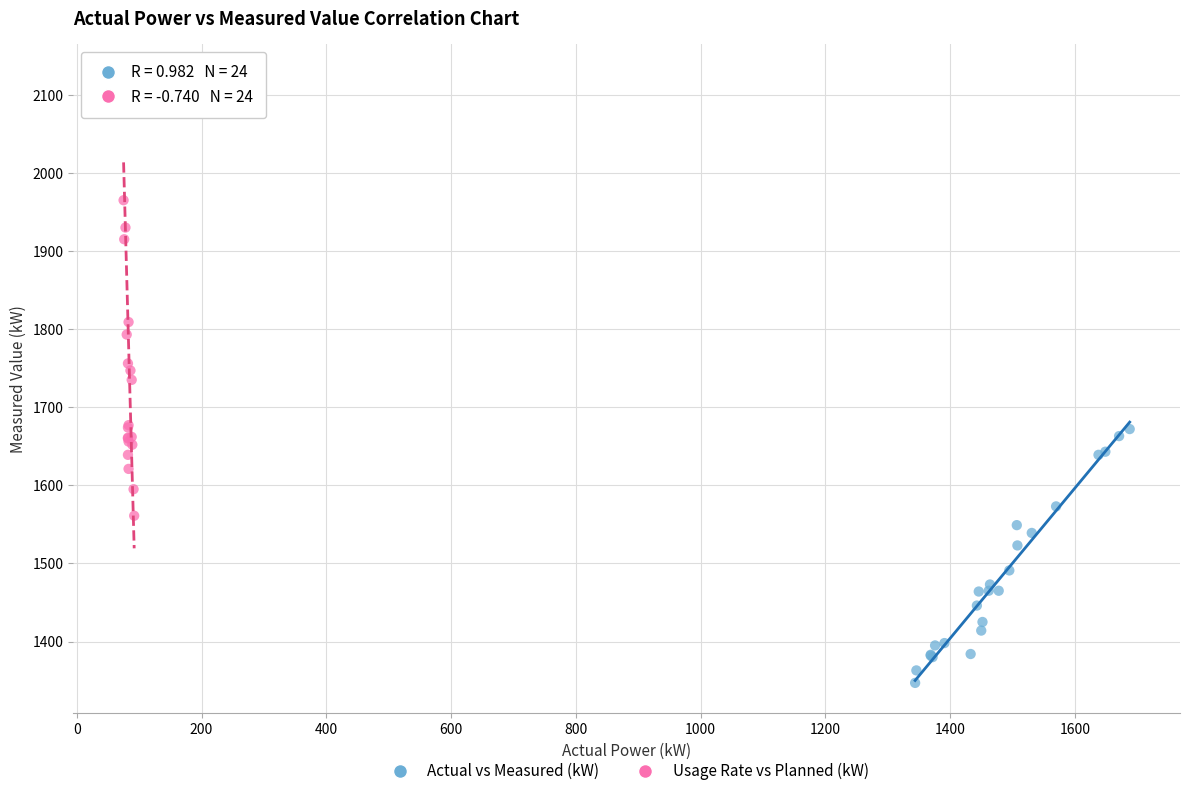

Which series contains the lowest Y value?

Actual vs Measured (kW)